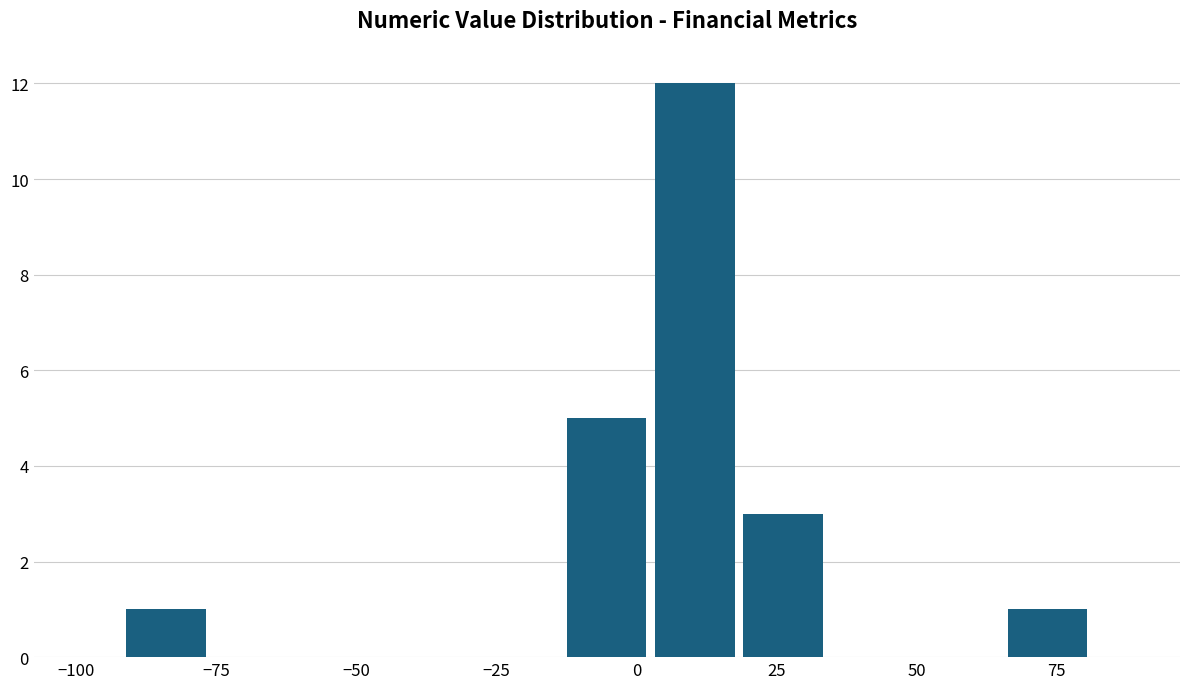

Read against the x-axis, roughly where is the centre of the tallest bar?

10